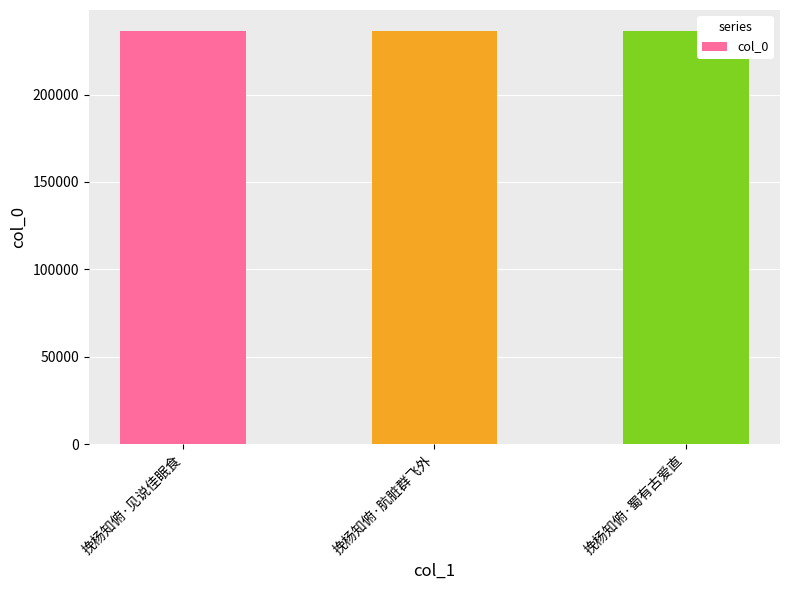

The chart shows a value of 128884 at 挽杨知俯·见说佳眠食. True or false?

False